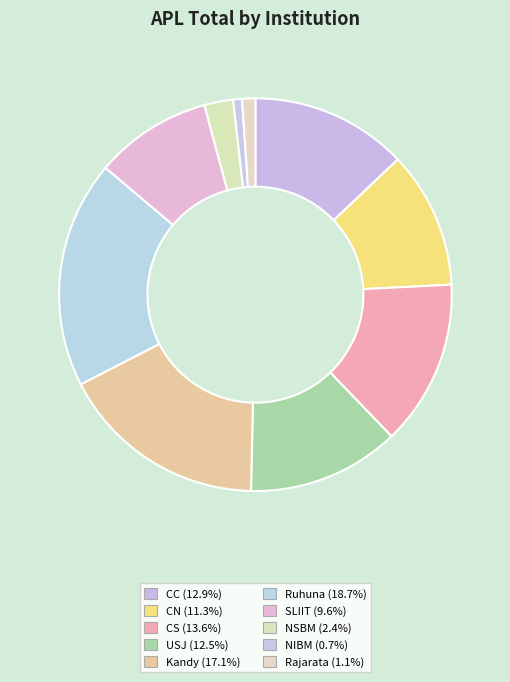

Which category has the smallest portion of the pie?

NIBM